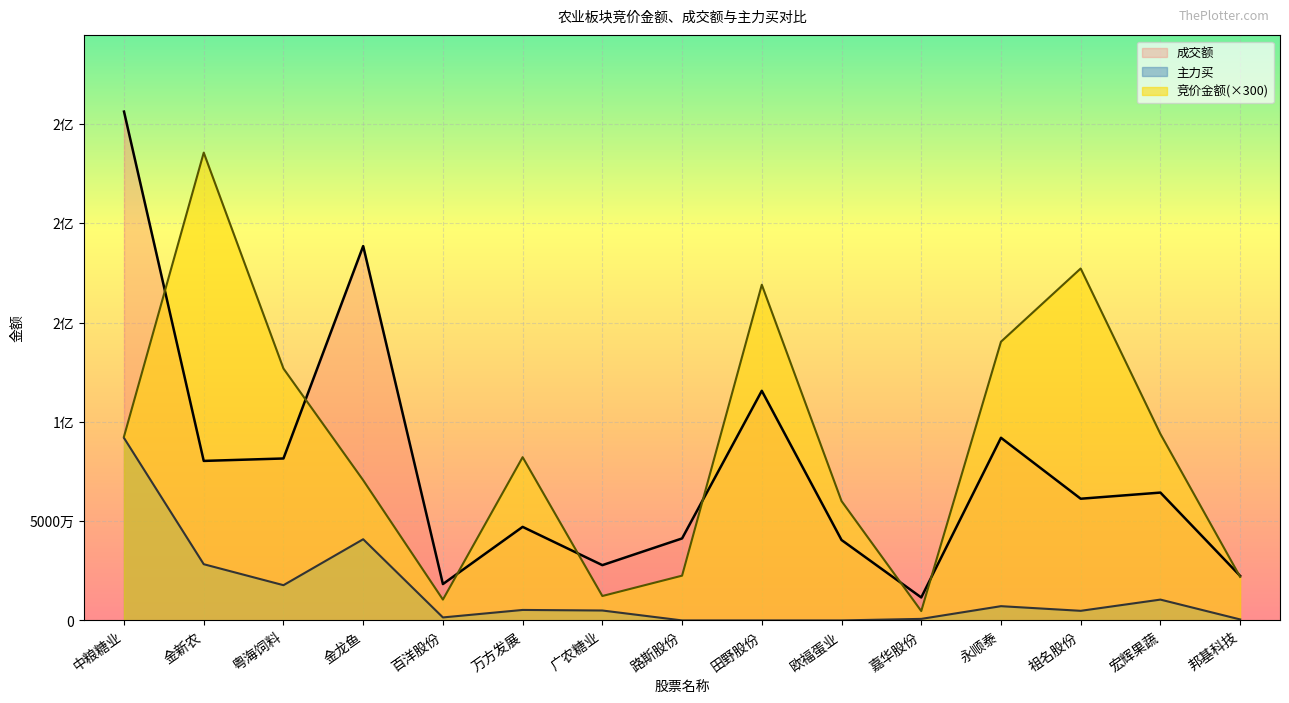

What are all the series names shown in the legend?

成交额, 主力买, 竞价金额(×300)